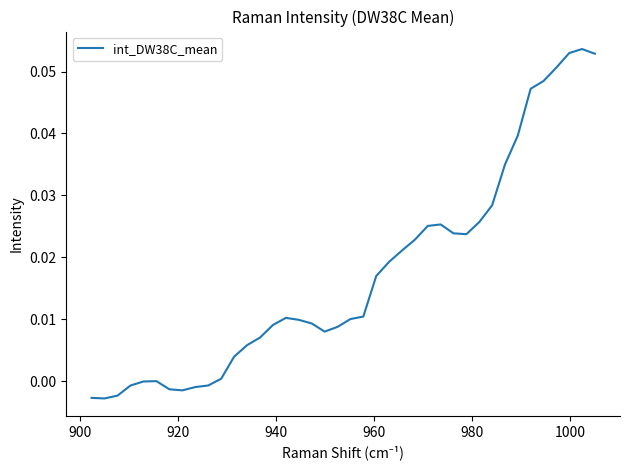

How many lines are shown in the chart?

1